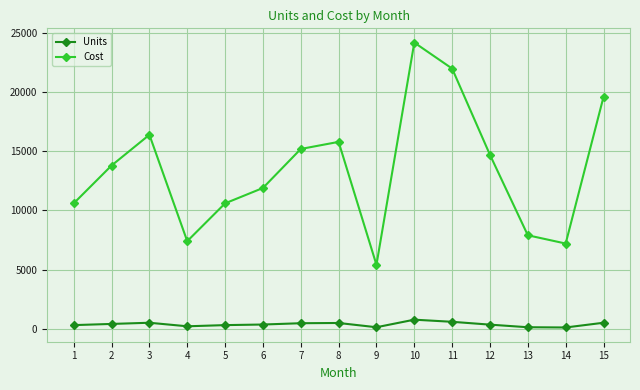

What are all the series names shown in the legend?

Units, Cost